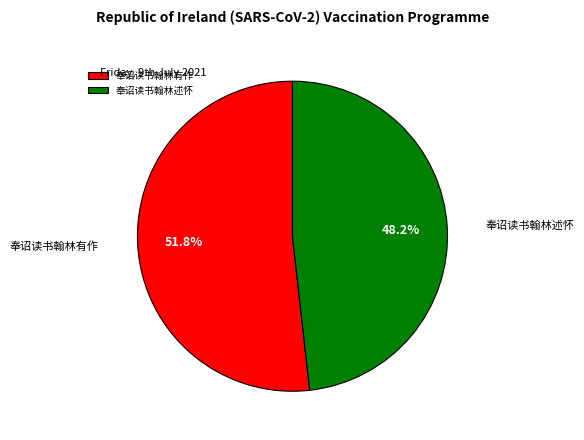

Which slice is the smallest?

奉诏读书翰林述怀